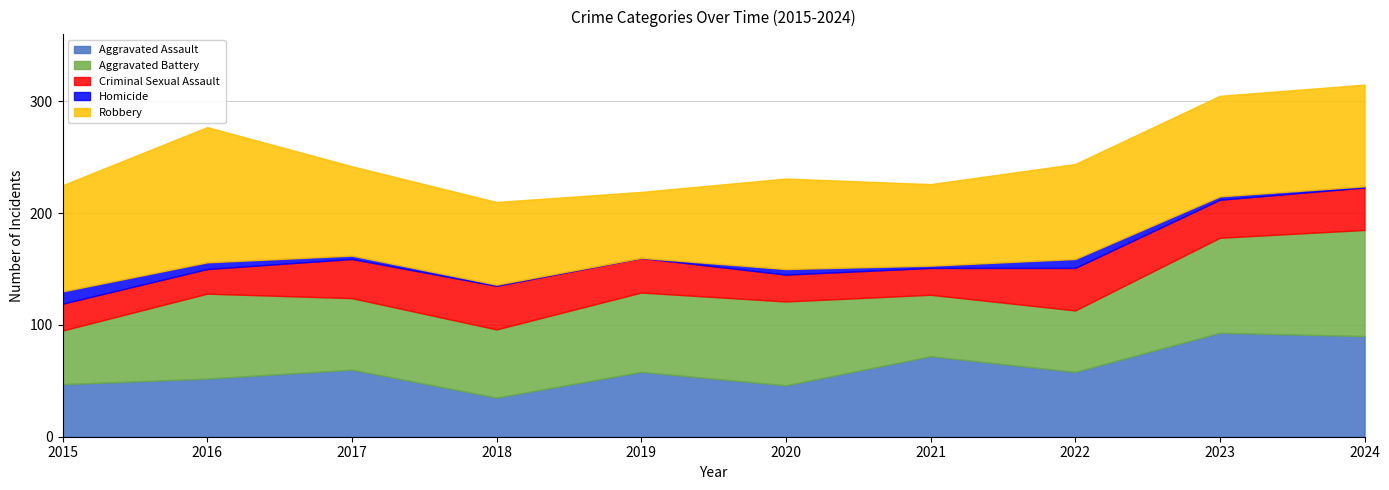

Which category has the highest value across all series?

2016